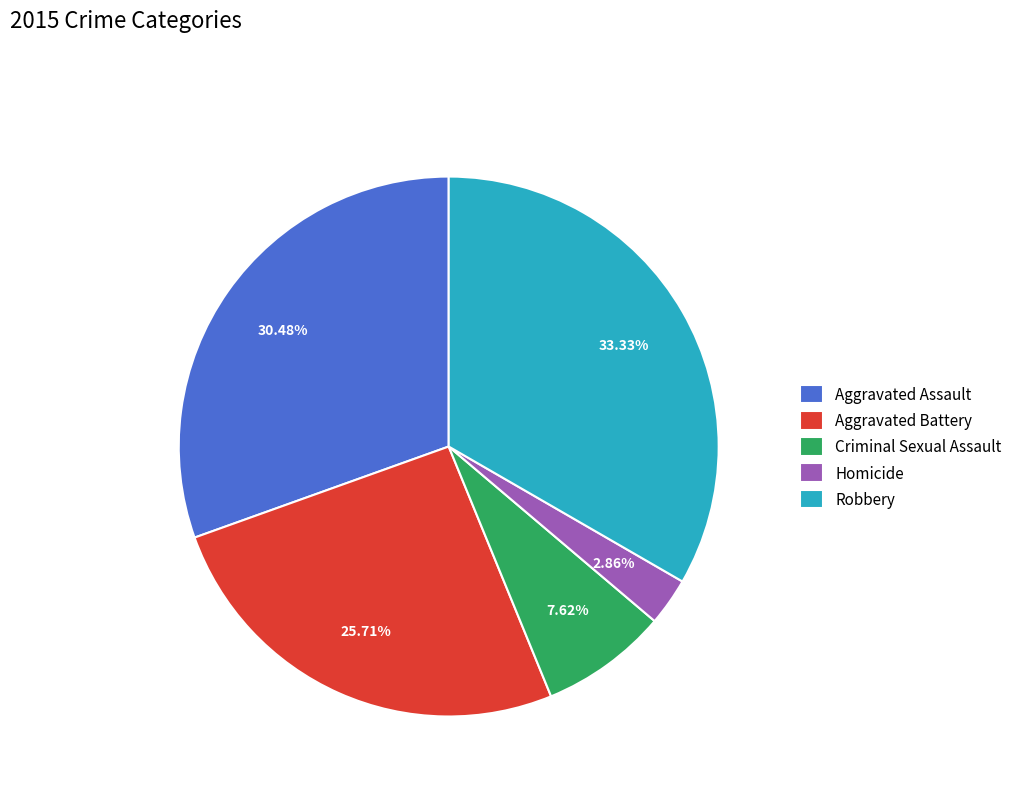

Does Homicide represent more than half of the total?

No